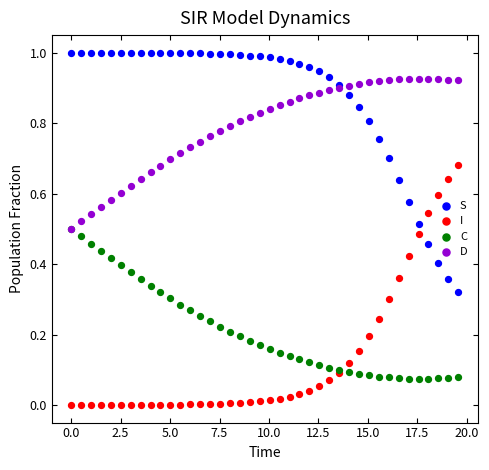

Which series contains the highest Y value?

S